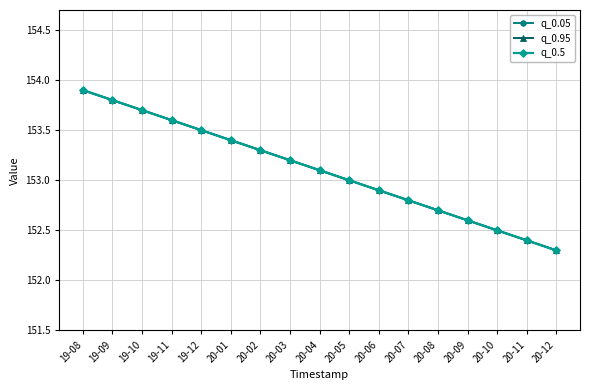

Is this an area chart (filled region under the line)?

No